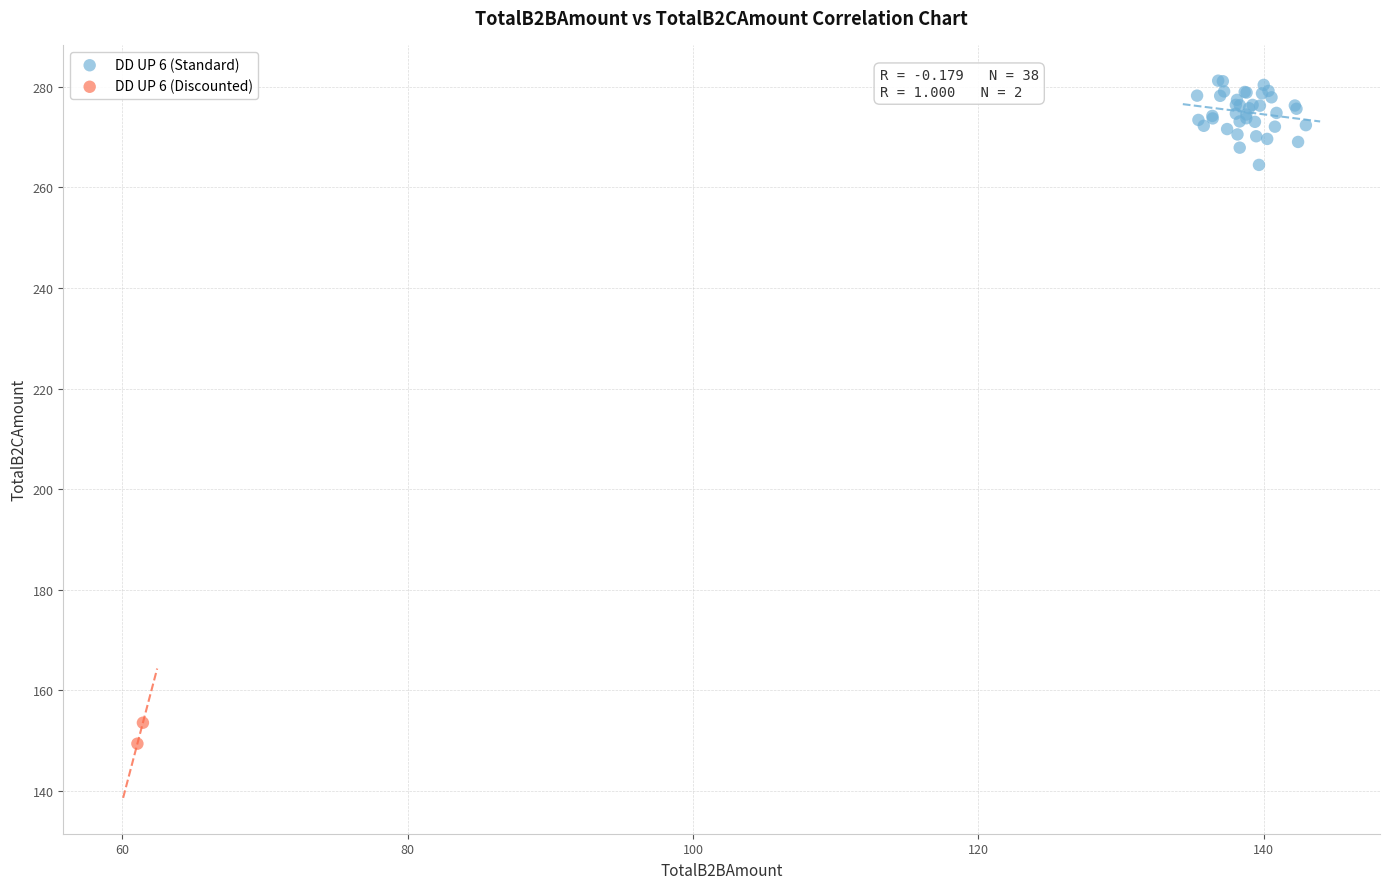

Which series reaches the maximum Y coordinate?

DD UP 6 (Standard)